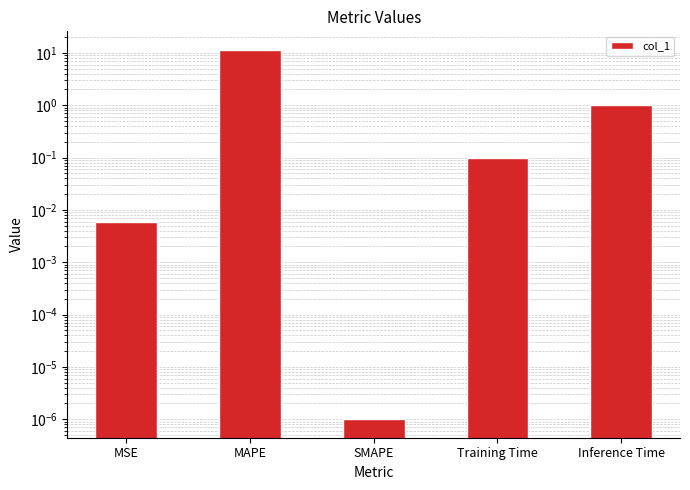

Which label corresponds to the smallest value in the chart?

SMAPE